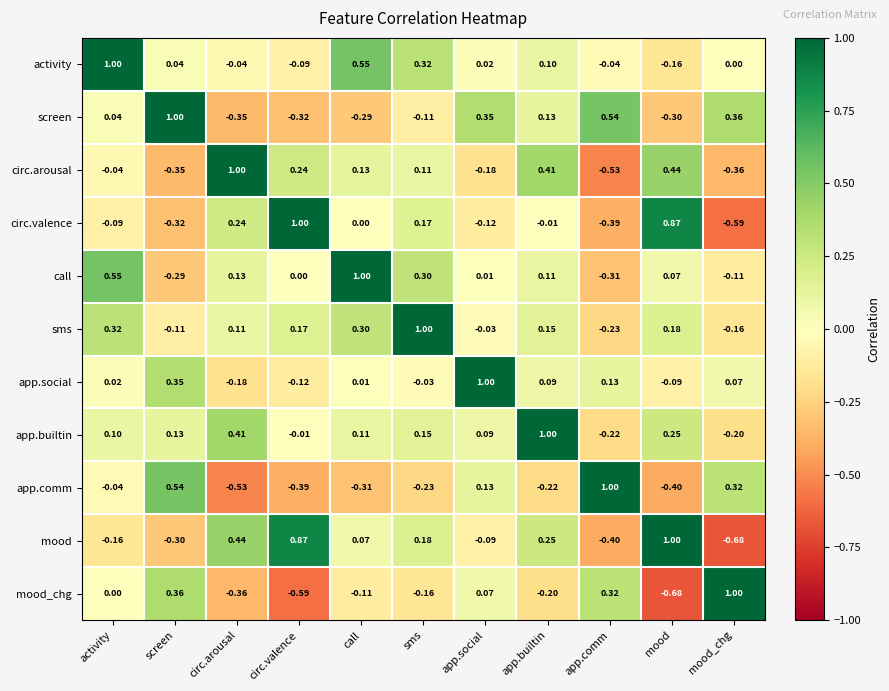

At which category is the sum across all series the highest?

app.builtin